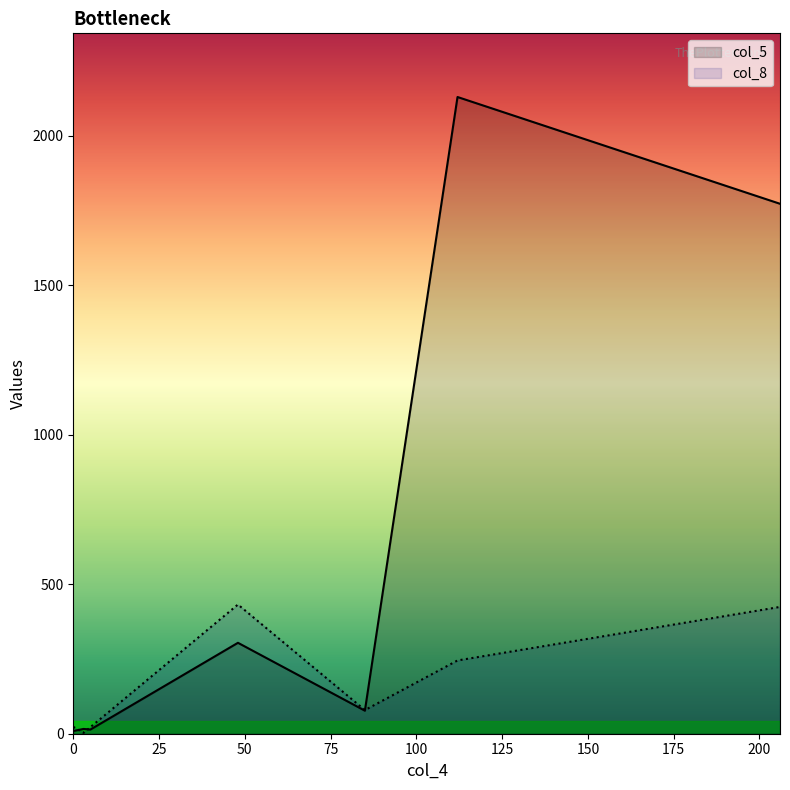

Where is col_5 nearest to the value 1069?

206